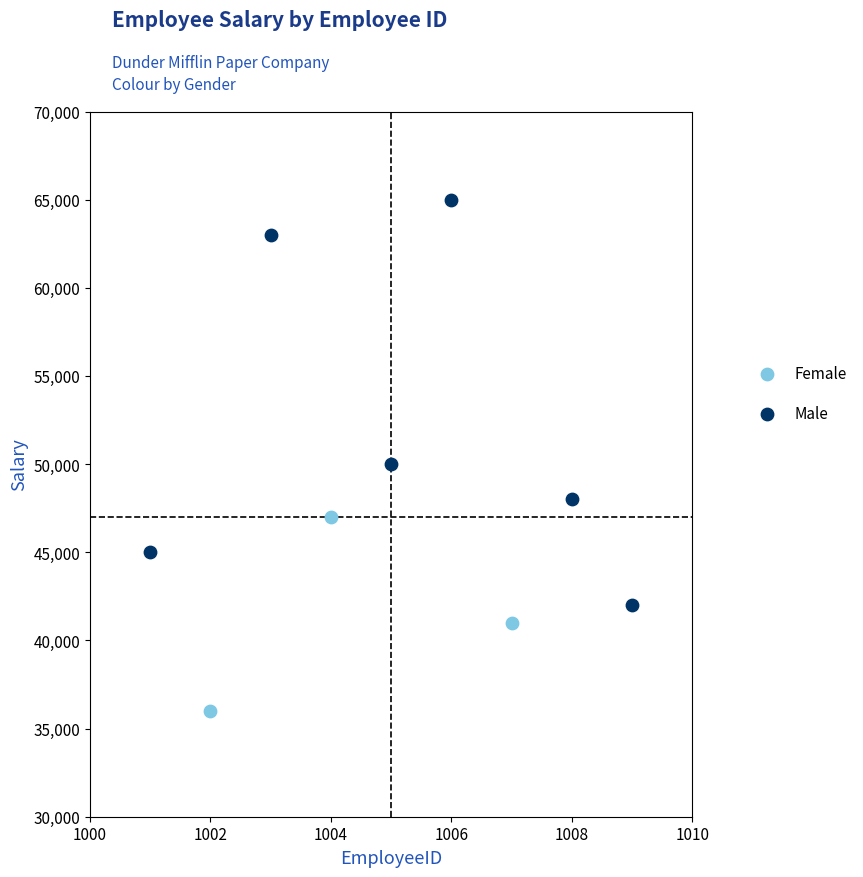

What are all the series names shown in the legend?

Female, Male